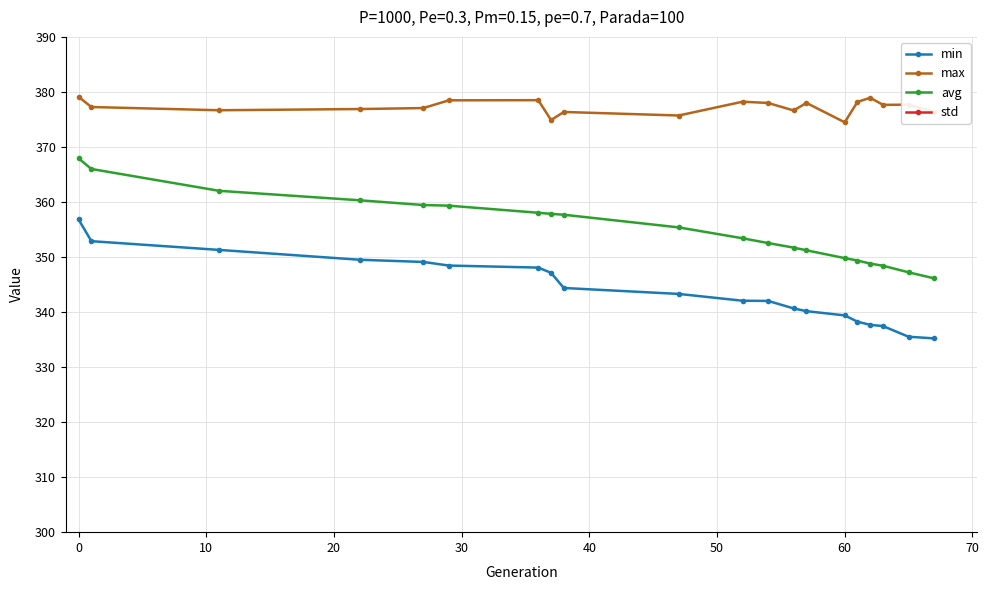

How many data points in std are above 7?

10